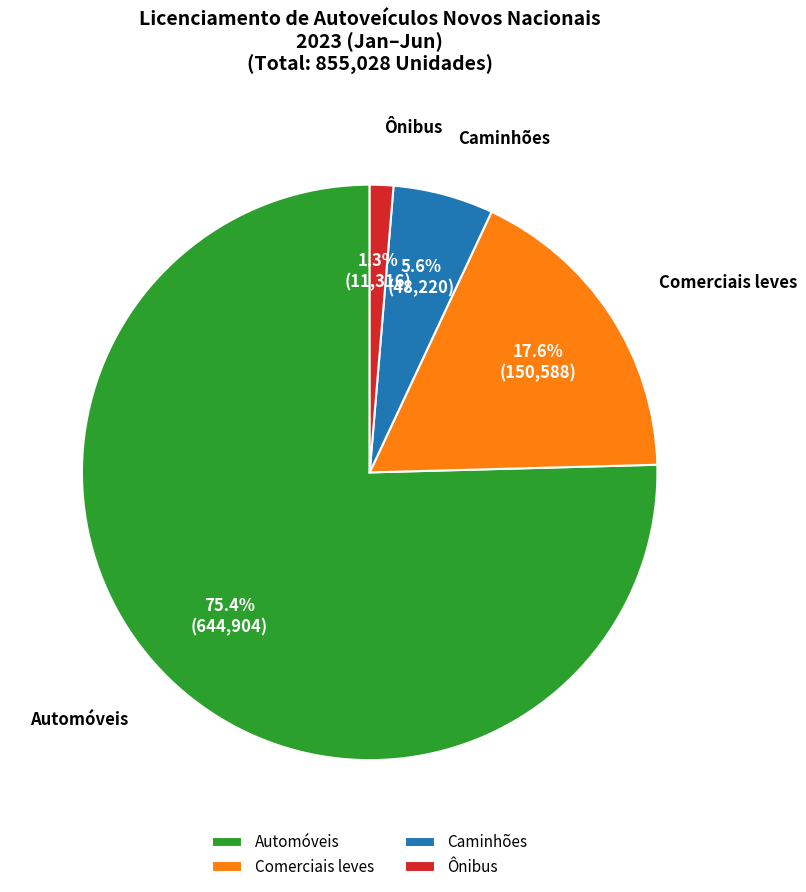

To the nearest percent, what portion does Comerciais leves represent?

18%